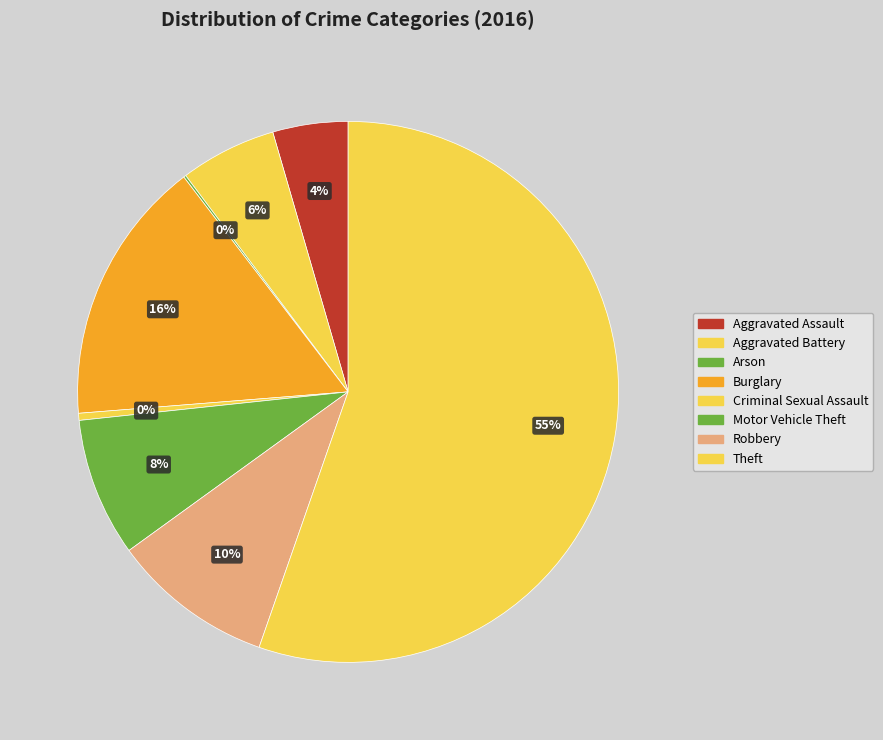

To the nearest percent, what is the average slice percentage?

12%